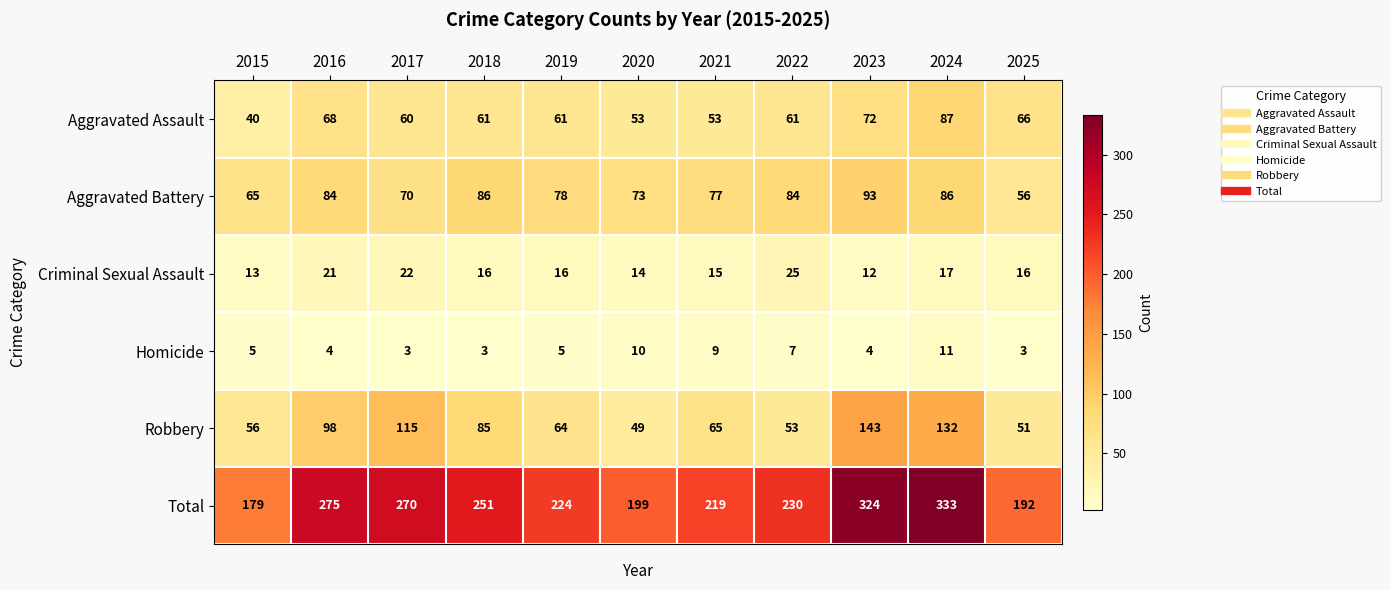

The value of Homicide at 2022 is 4. True or false?

False